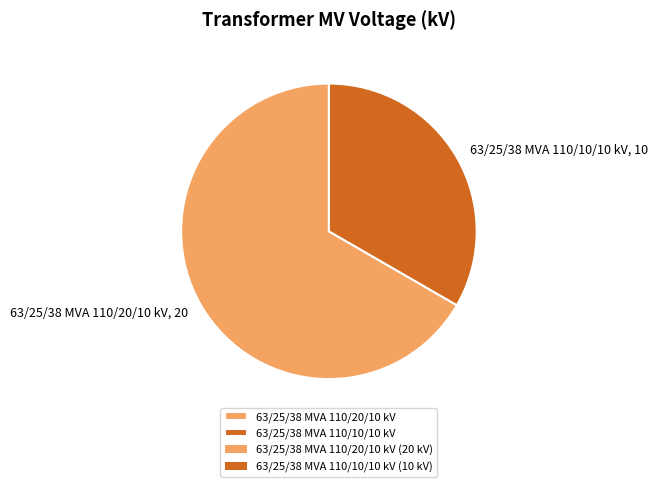

Combined, do 63/25/38 MVA 110/10/10 kV and 63/25/38 MVA 110/20/10 kV account for over 50%?

Yes